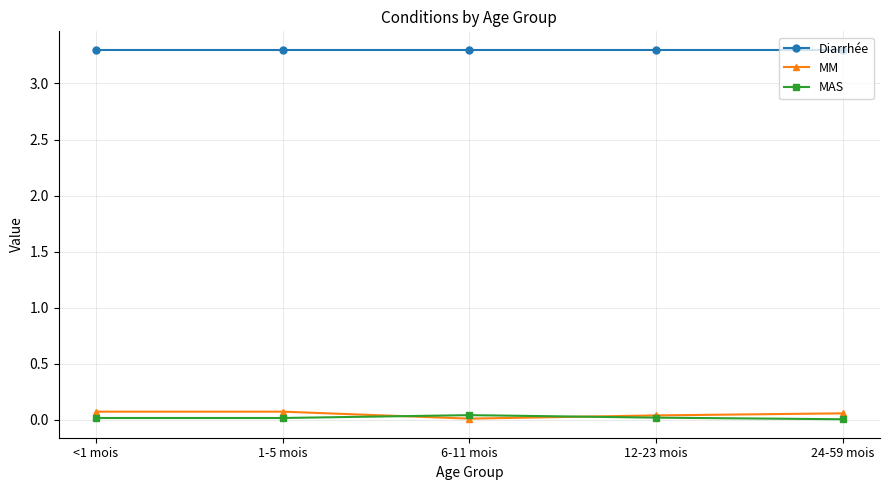

What is the difference between the highest and lowest values at <1 mois?

3.3